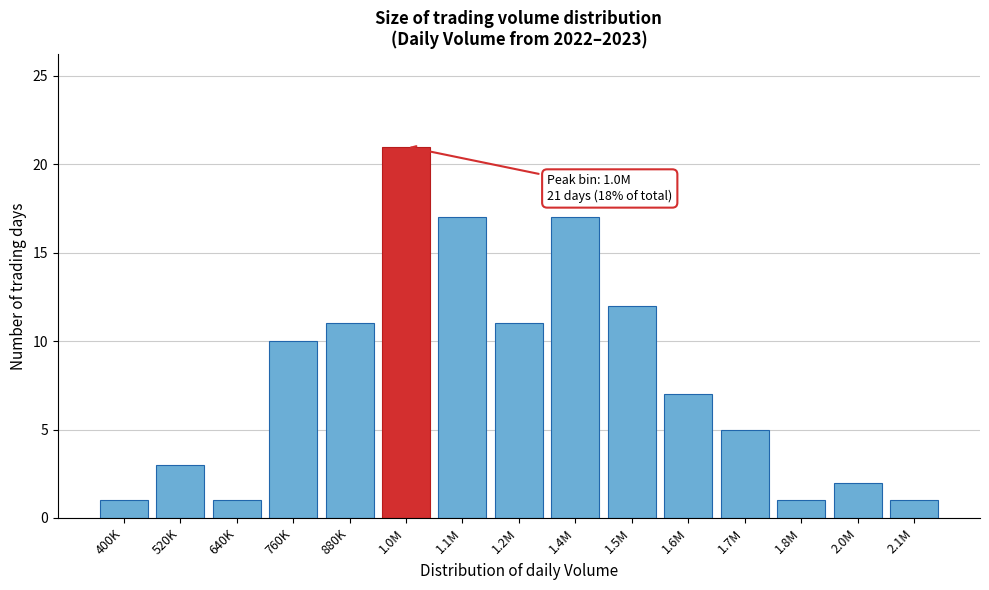

Reading left to right, list all the values displayed in this chart.

1	3	1	10	11	21	17	11	17	12	7	5	1	2	1